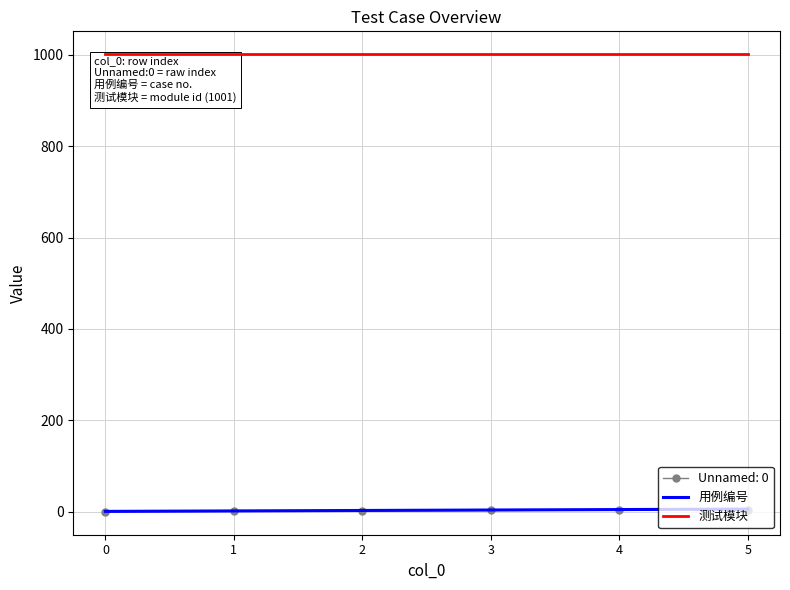

Which series has the largest total across all categories?

测试模块